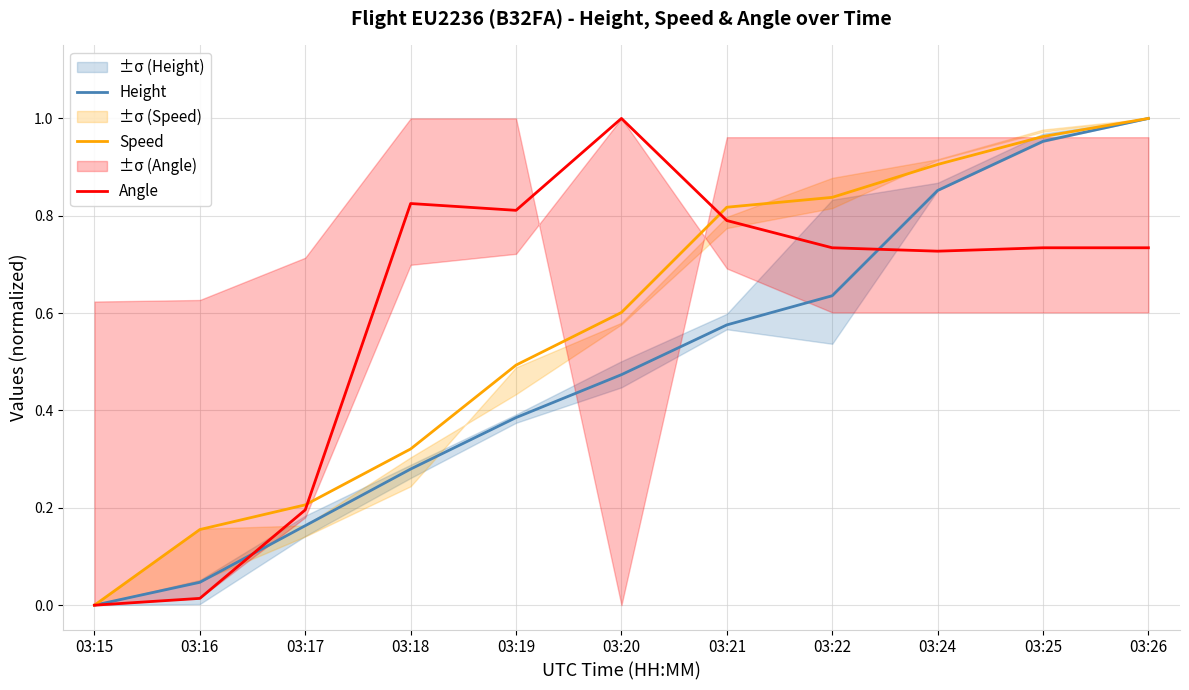

Reading left to right, extract all data points from this chart.

Height: 0.0	0.0	0.2	0.3	0.4	0.5	0.6	0.6	0.9	1.0	1.0
Speed: 0.0	0.2	0.2	0.3	0.5	0.6	0.8	0.8	0.9	1.0	1.0
Angle: 0.0	0.0	0.2	0.8	0.8	1.0	0.8	0.7	0.7	0.7	0.7